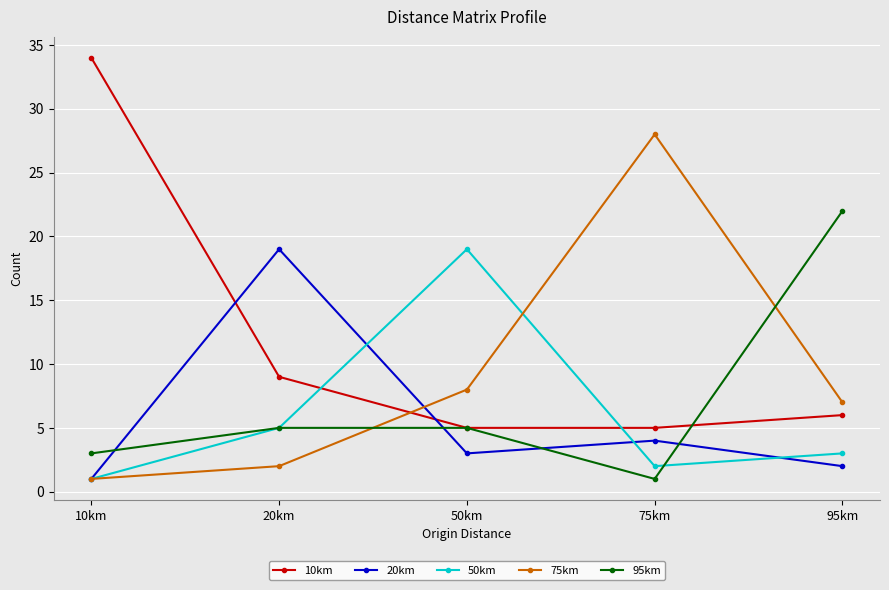

How many distinct data groups are displayed?

5